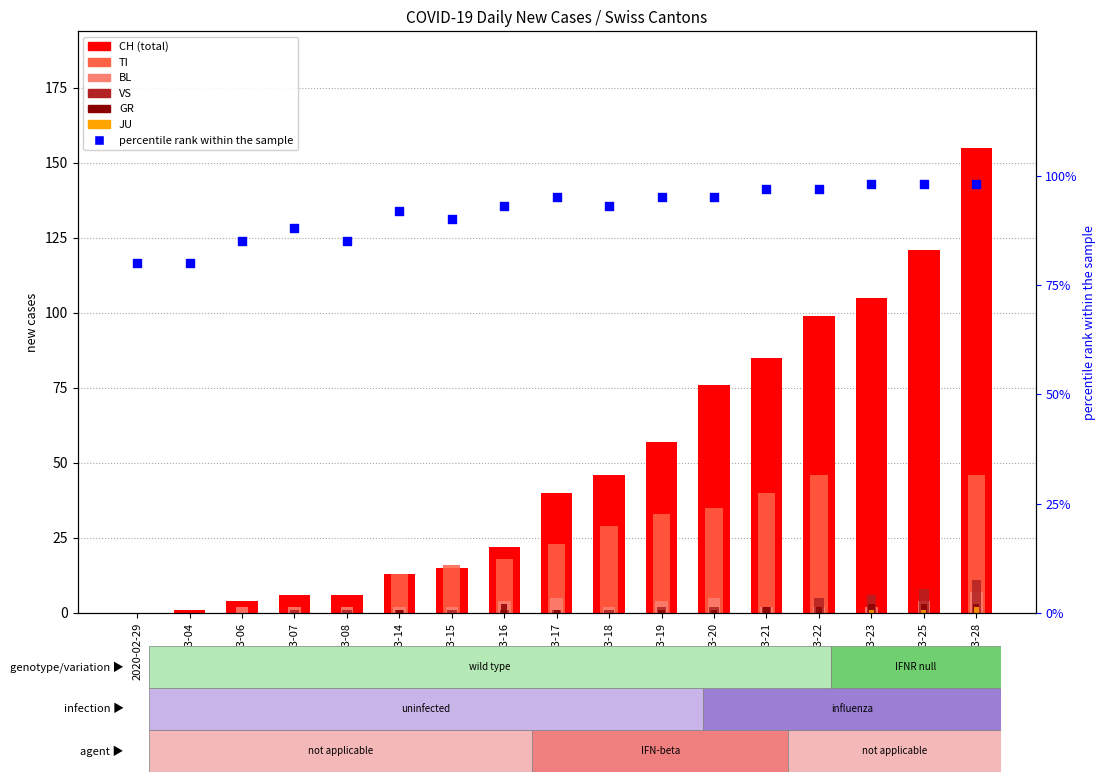

Is the value of BL at 2020-03-25 greater than the value of CH at 2020-03-07?

No